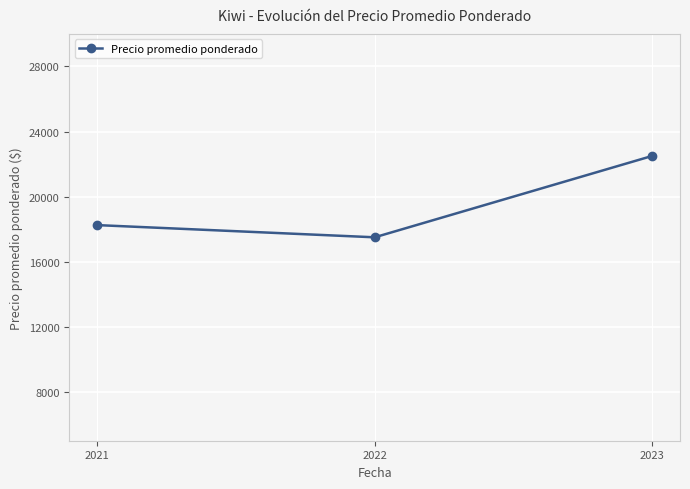

Is this an area chart (filled region under the line)?

No